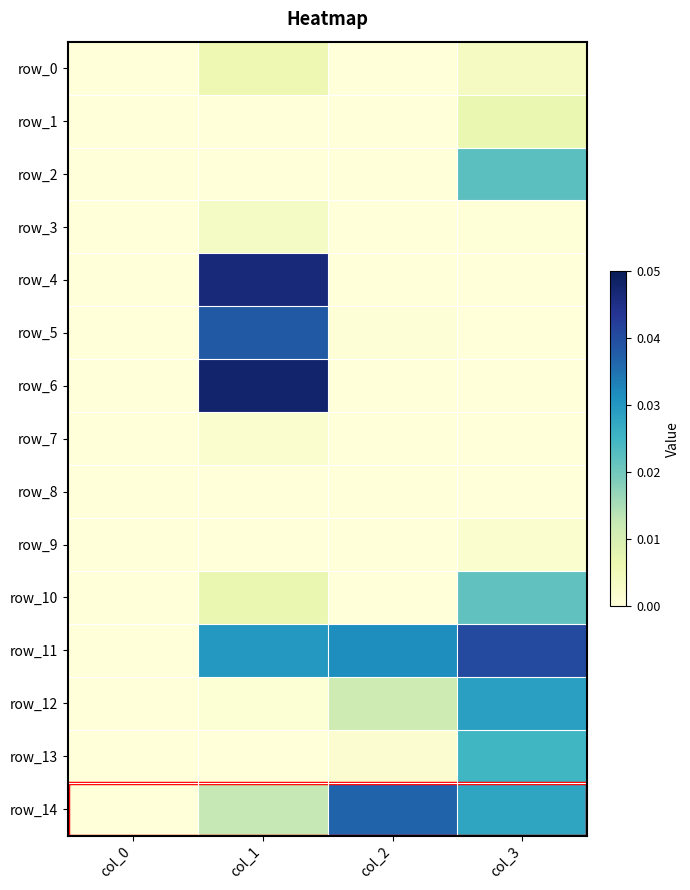

Which series has the widest spread of values?

row_6